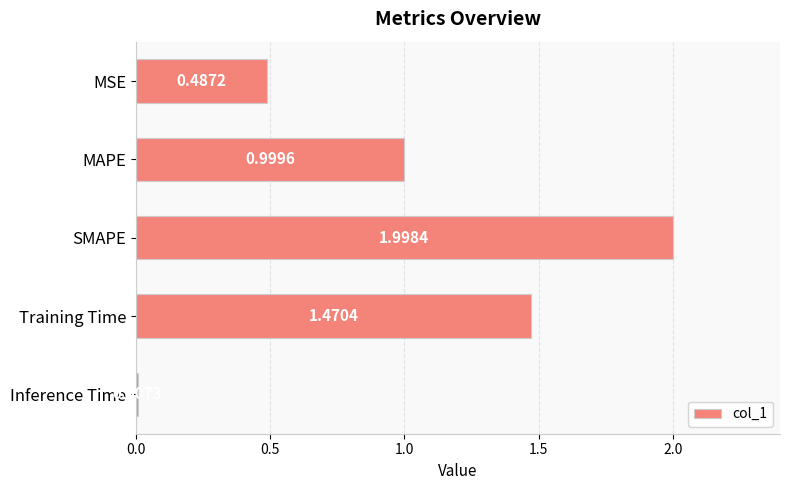

At which category does the chart reach its minimum across all series?

Inference Time